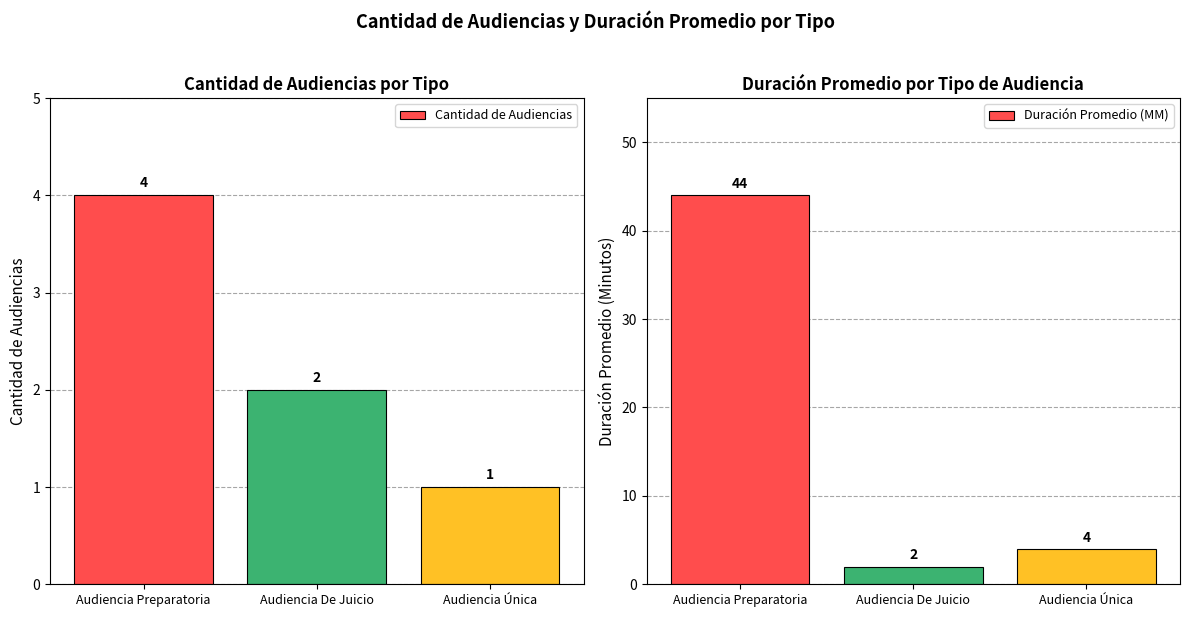

Count the Cantidad de Audiencias values in the range 1 to 4.

3